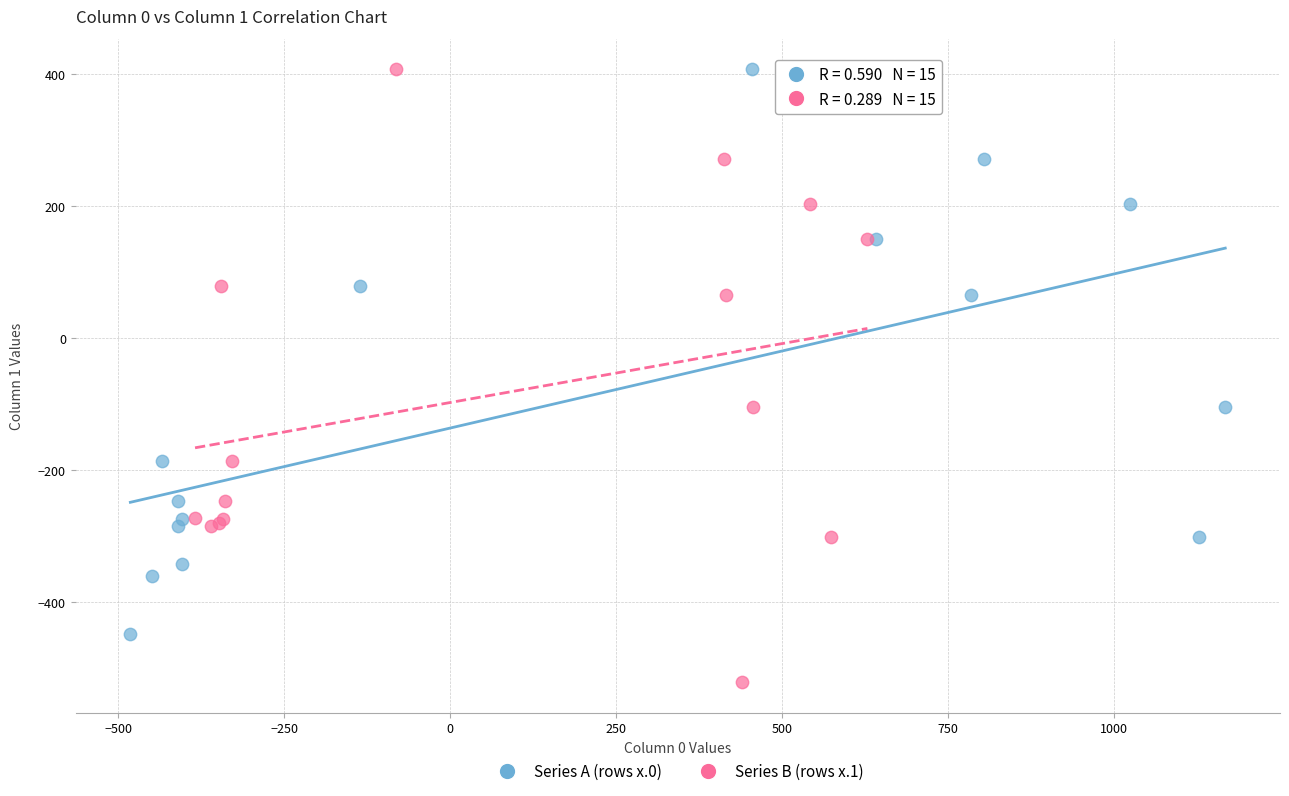

Which series reaches the minimum Y coordinate?

Series B (rows x.1)